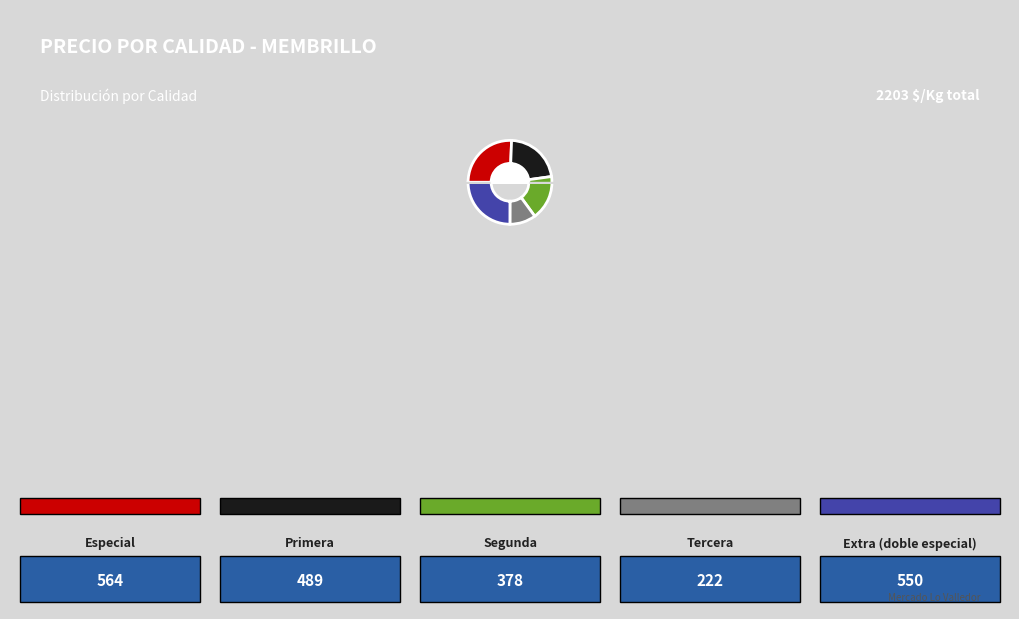

To the nearest percent, what is the average slice percentage?

20%